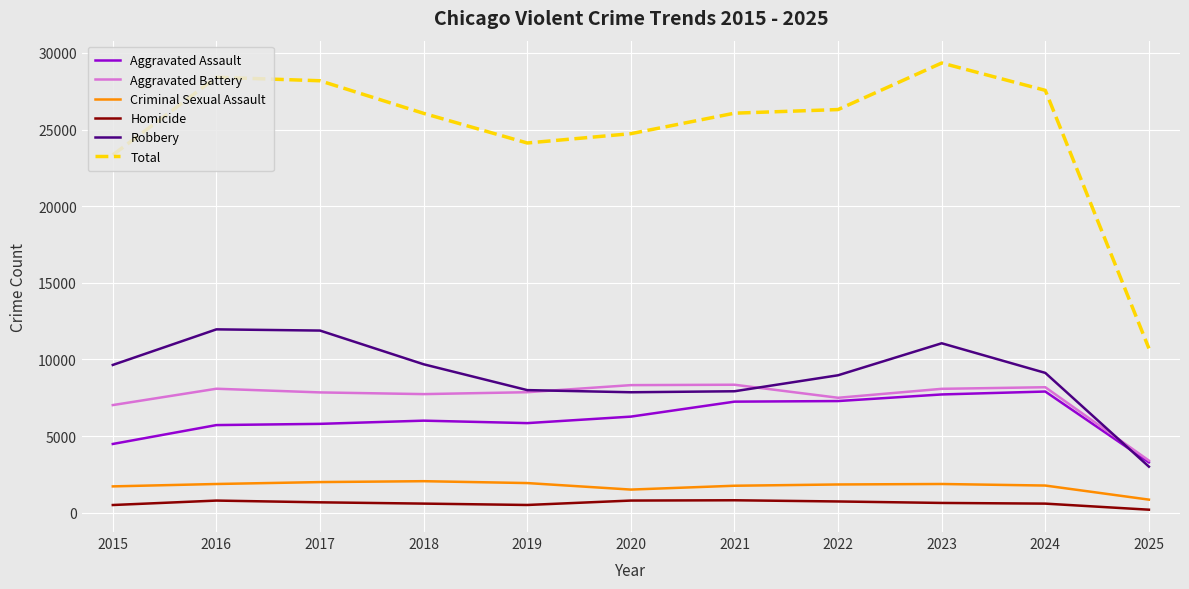

How many distinct data groups are displayed?

6